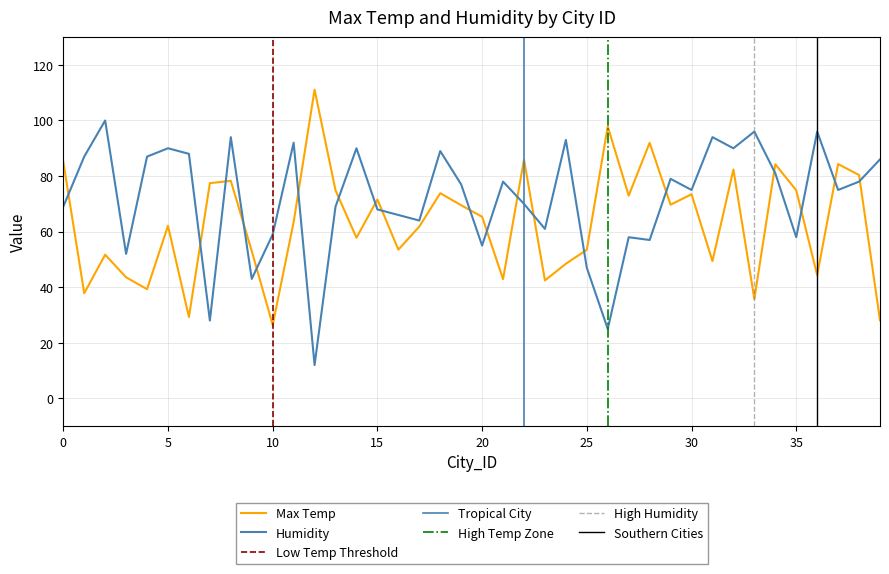

At which category is the sum across all series the highest?

32